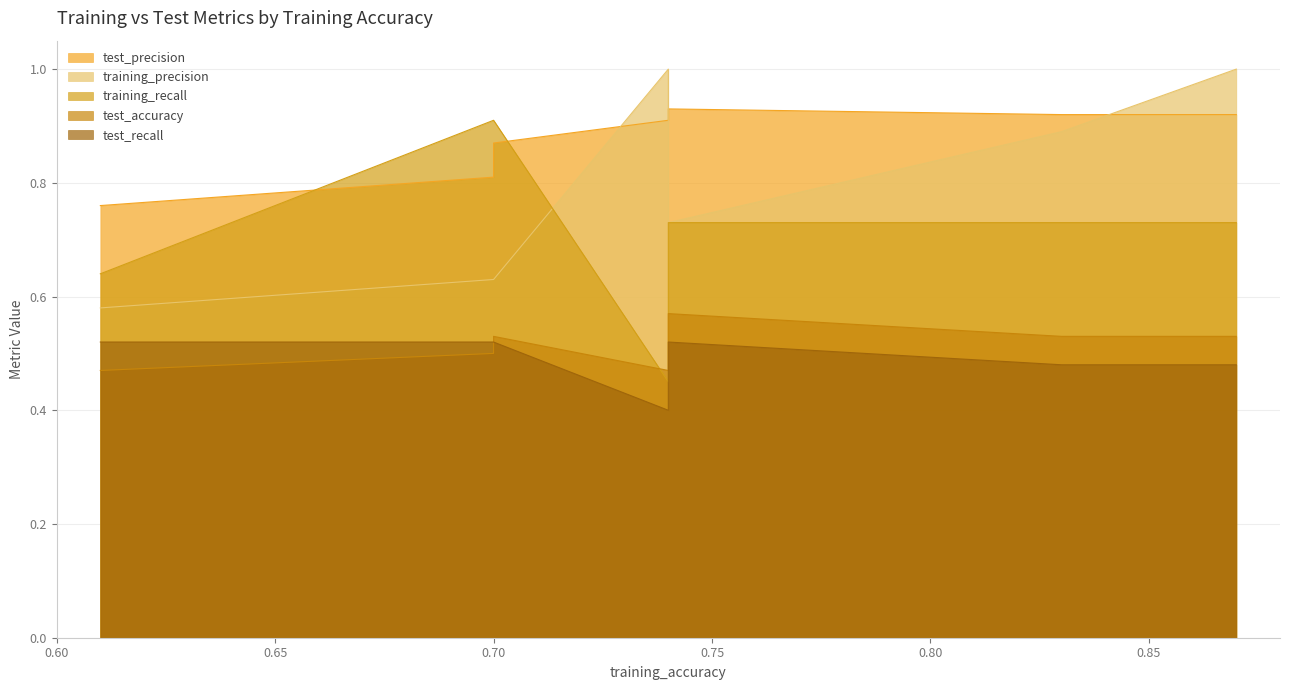

True or false: test_precision and training_recall cross at least once.

True